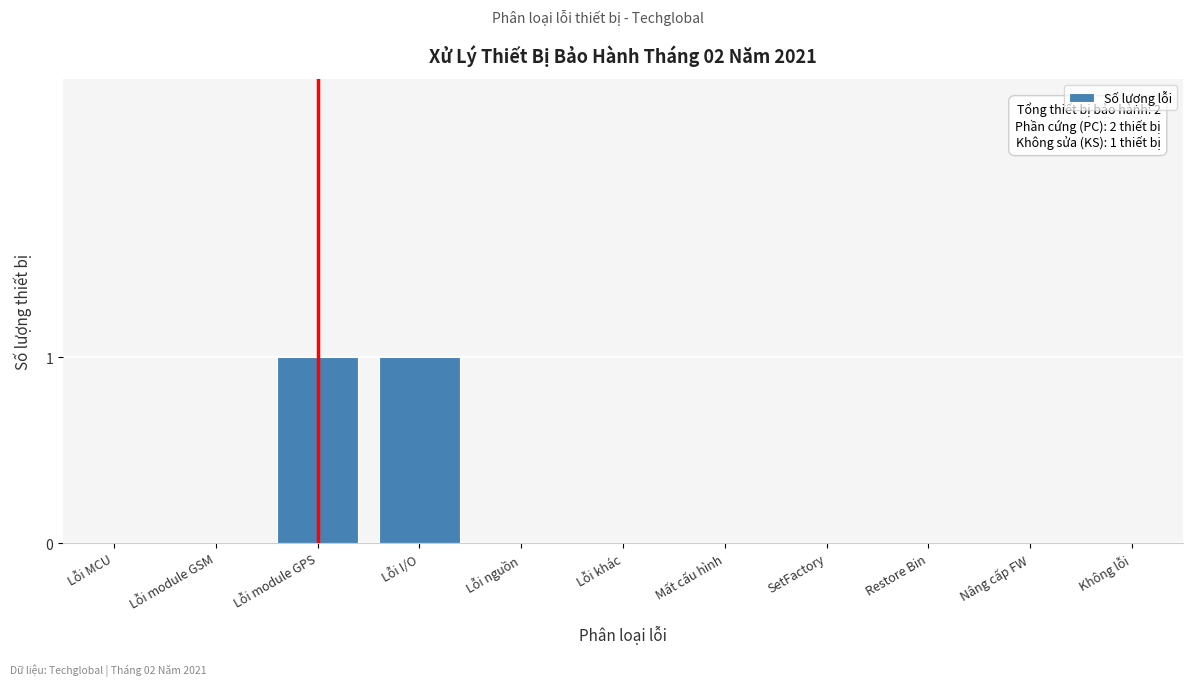

Reading right to left, what are all the values shown in this chart?

Không lỗi=0	Nâng cấp FW=0	Restore Bin=0	SetFactory=0	Mất cấu hình=0	Lỗi khác=0	Lỗi nguồn=0	Lỗi I/O=1	Lỗi module GPS=1	Lỗi module GSM=0	Lỗi MCU=0